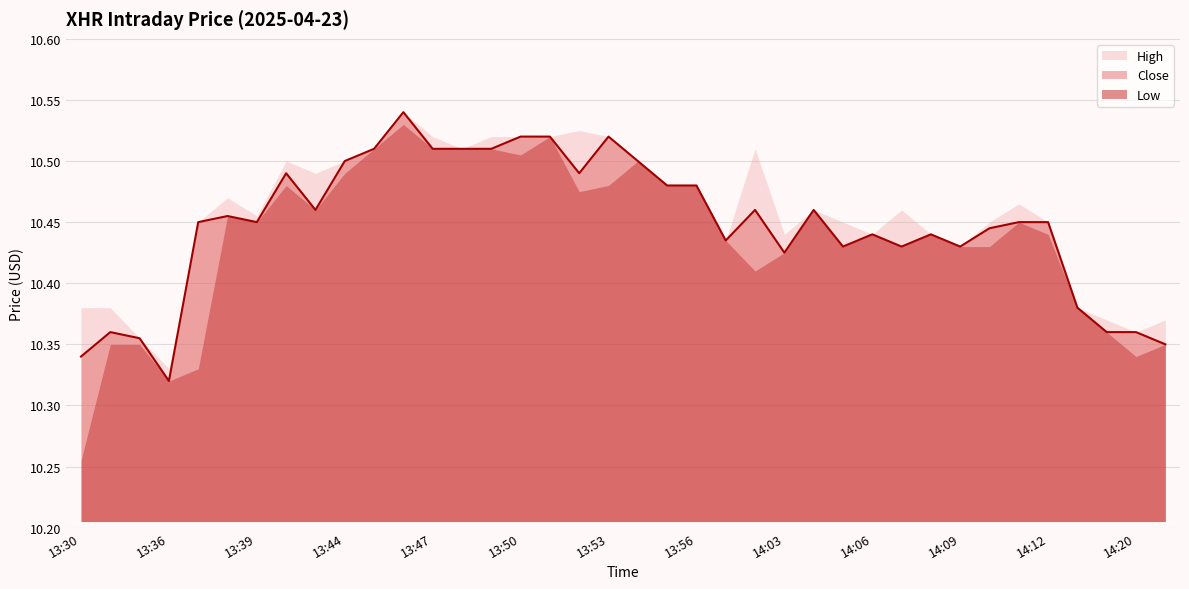

At how many categories does at least one series exceed 10?

38